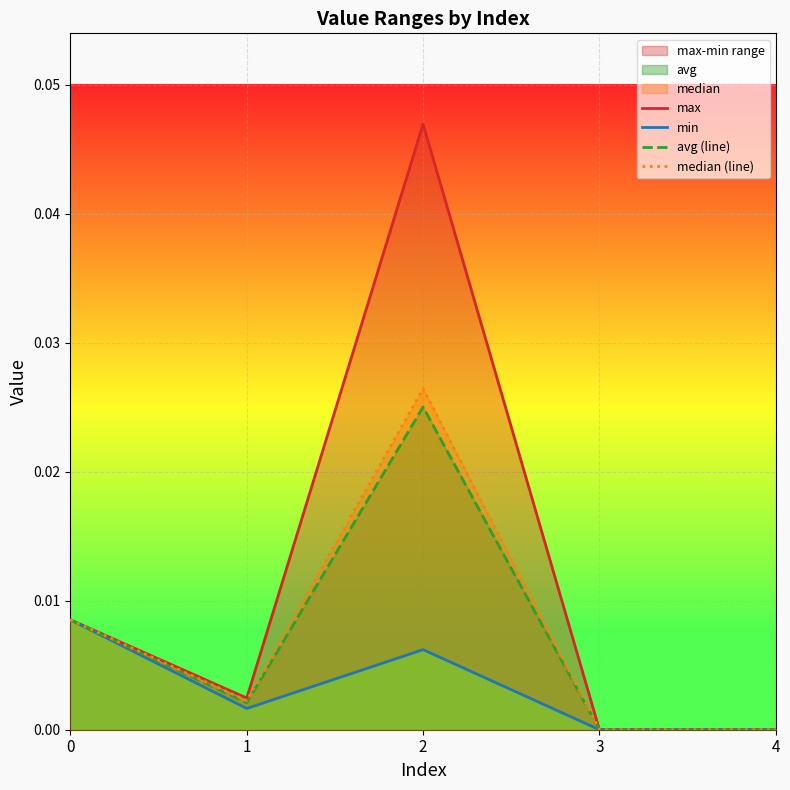

Rank the series at 3 from lowest to highest value.

max, min, avg (line), median (line)